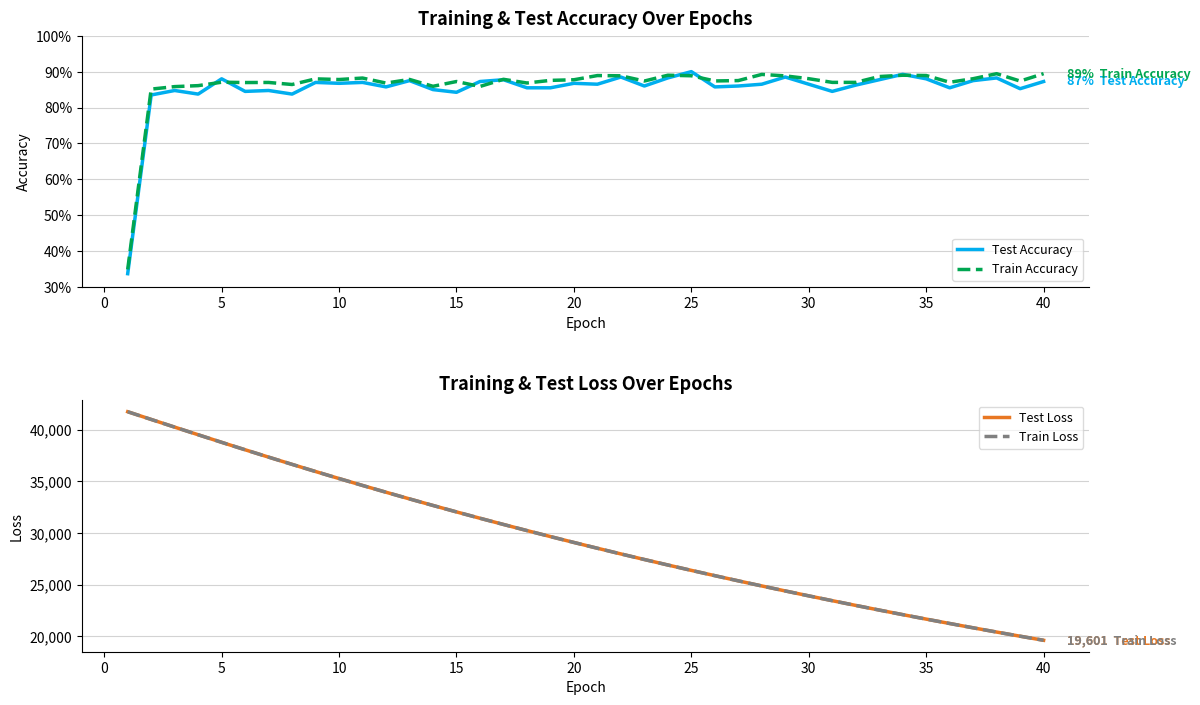

Is this an area chart (filled region under the line)?

No